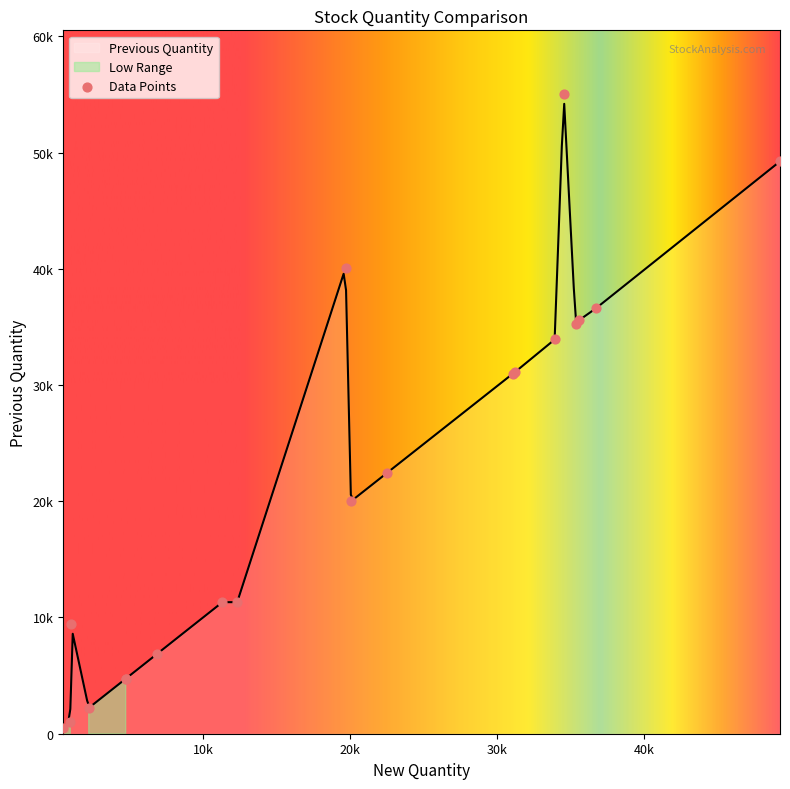

Between 11317.0 and 19997.0, which is larger?

19997.0